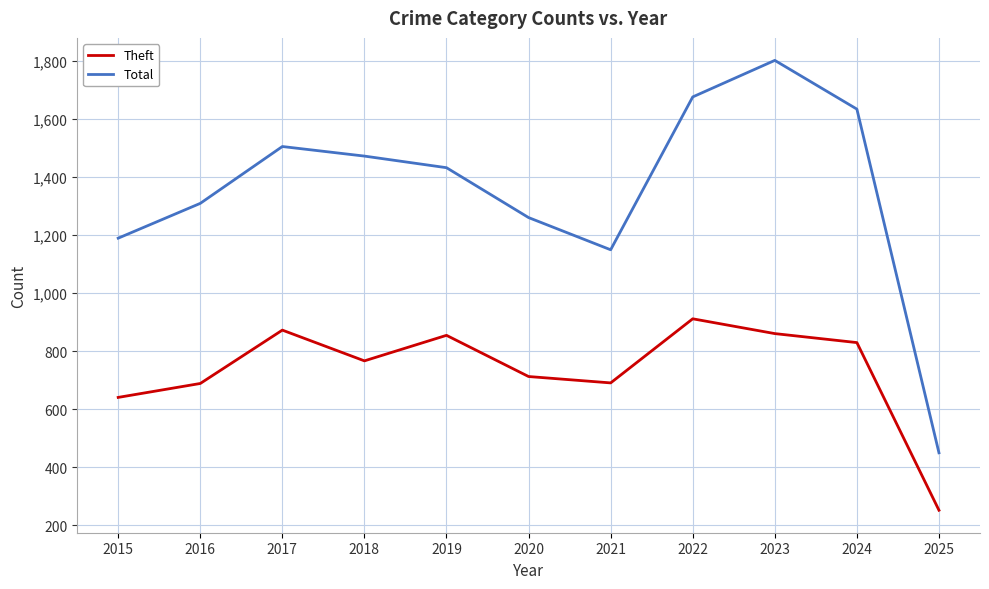

What is the lowest value of the Theft series?

252